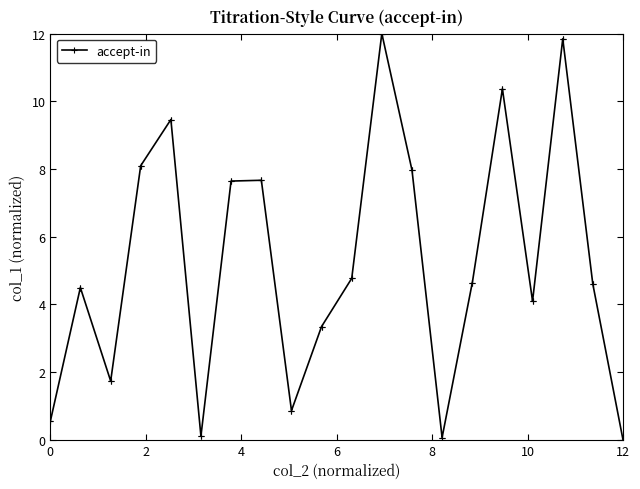

What is the value of the 19th point from the left?

3.3